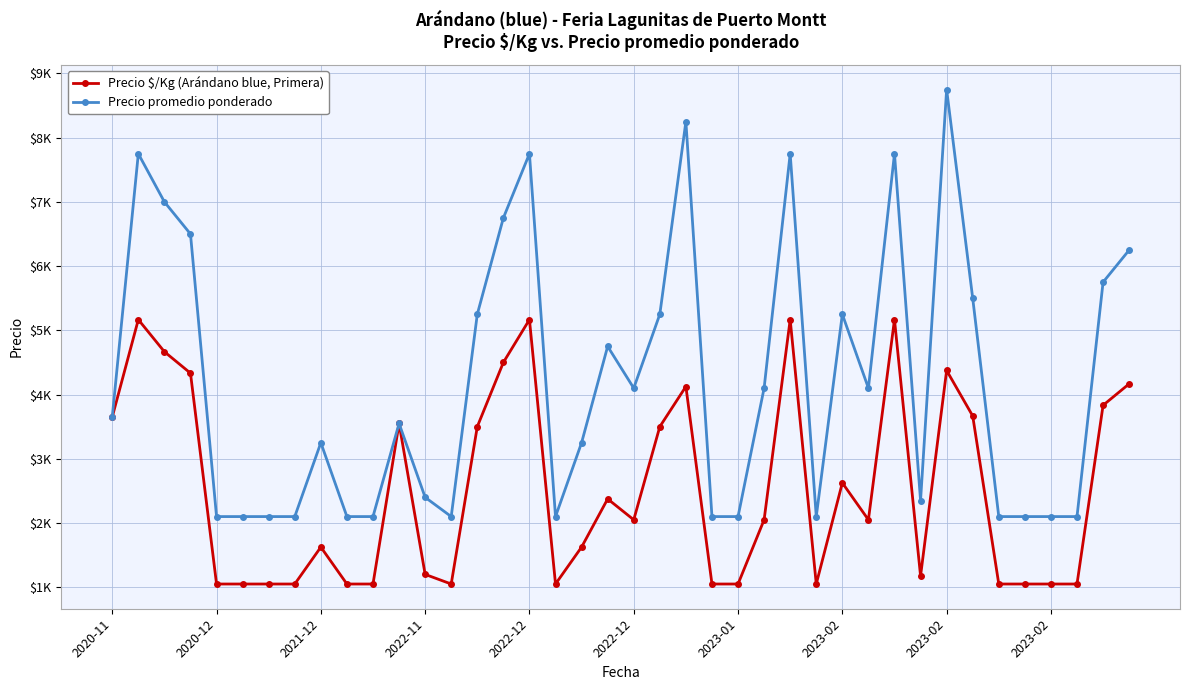

What are all the series names shown in the legend?

Precio $/Kg (Arándano blue, Primera), Precio promedio ponderado